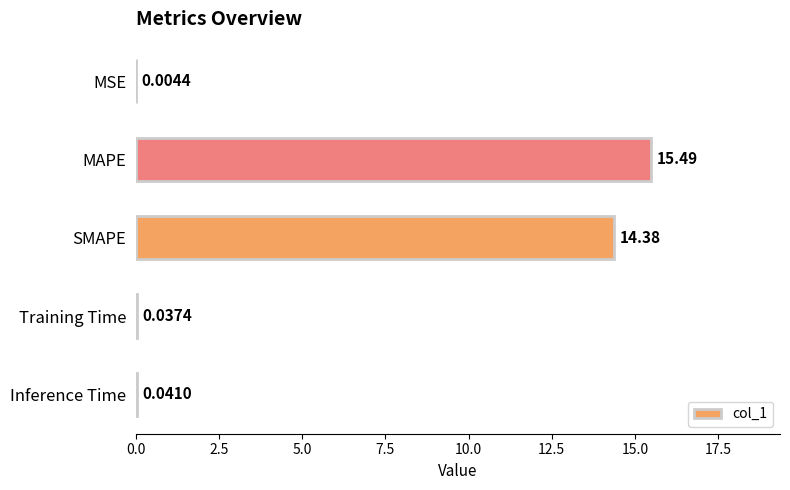

How many data points does each series have?

5